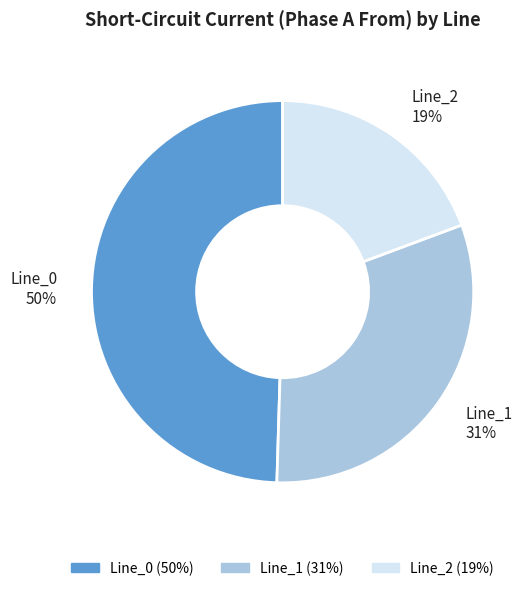

How many segments does this pie chart have?

3